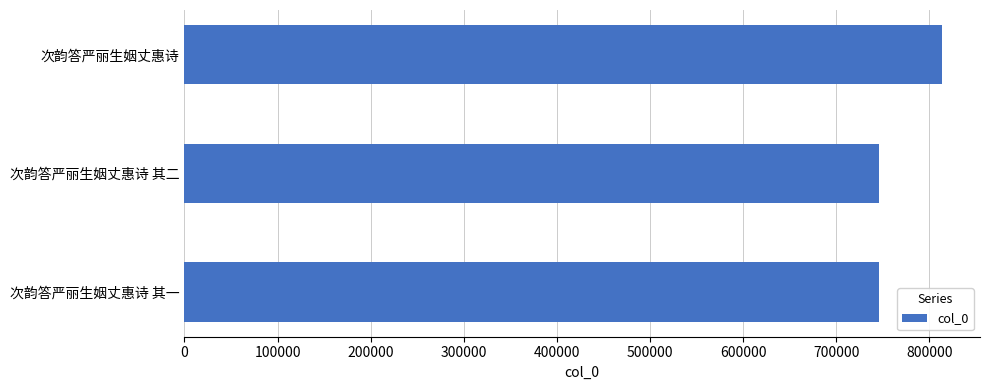

What is the difference between the values at 次韵答严丽生姻丈惠诗 and 次韵答严丽生姻丈惠诗 其二?

67293